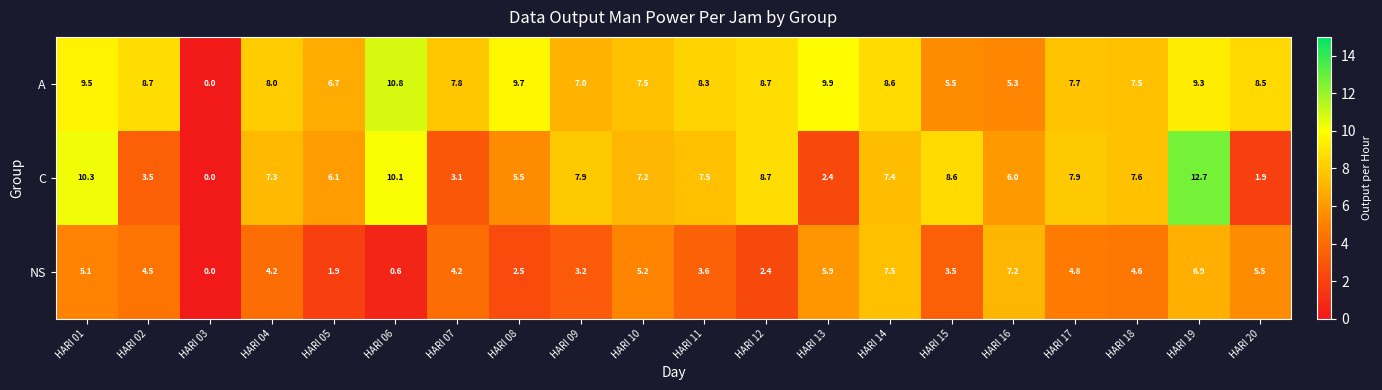

At how many categories does at least one series exceed 10?

3